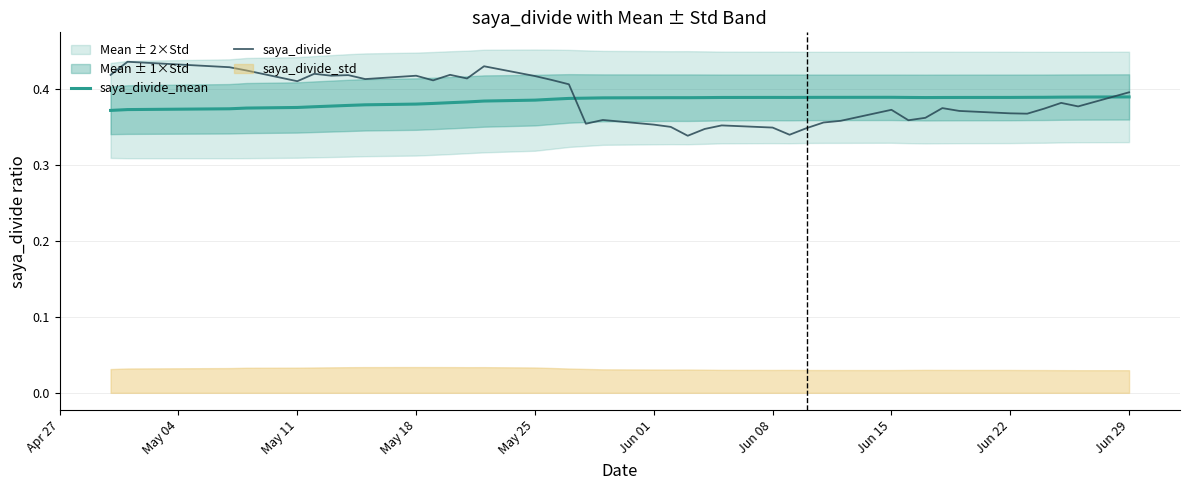

Is it true that saya_divide_mean equals 0.6 at Jun 22?

False